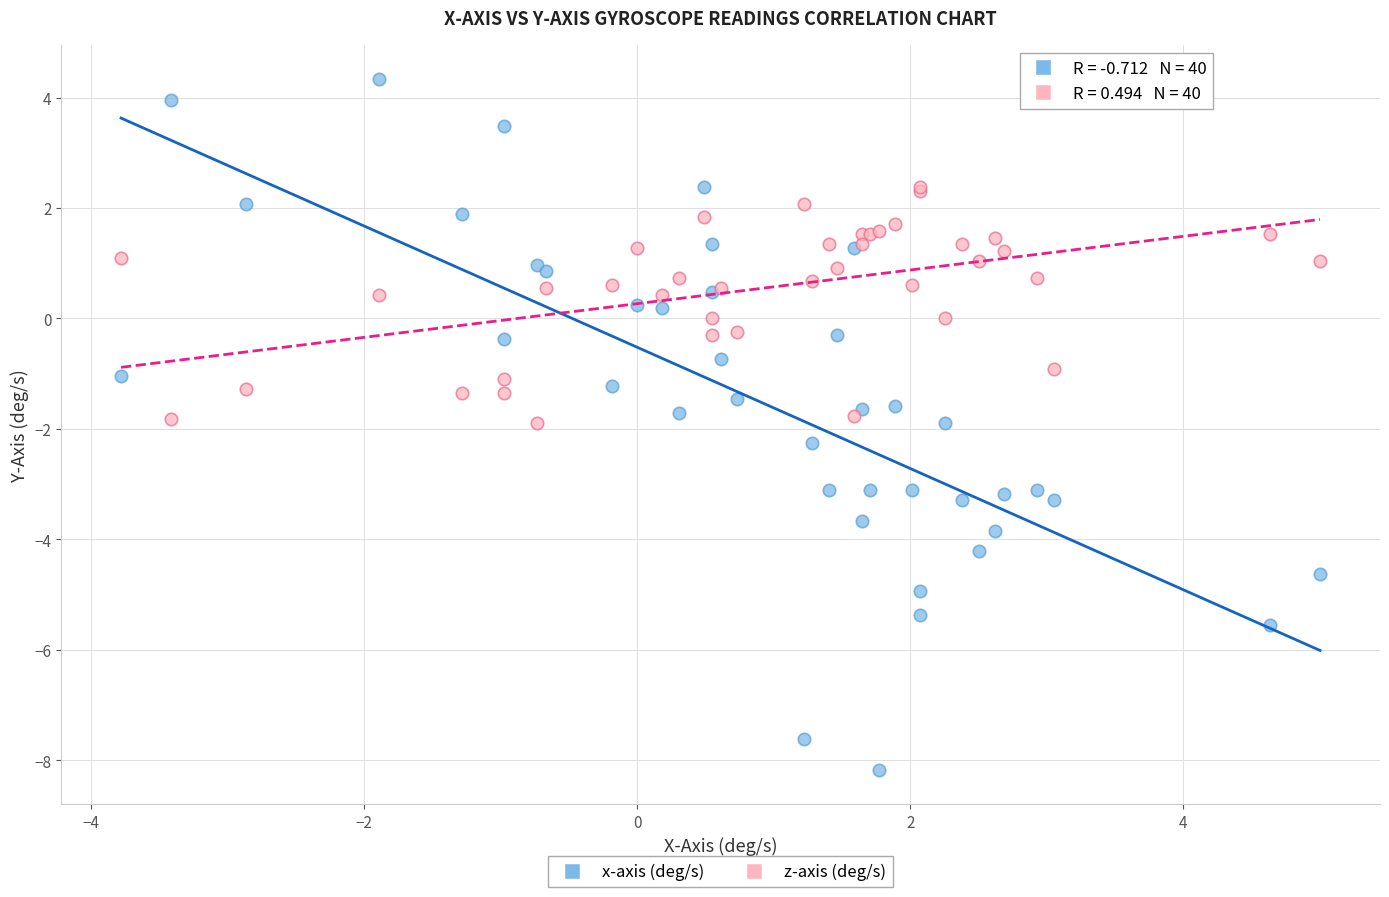

Which series reaches the maximum Y coordinate?

x-axis (deg/s)